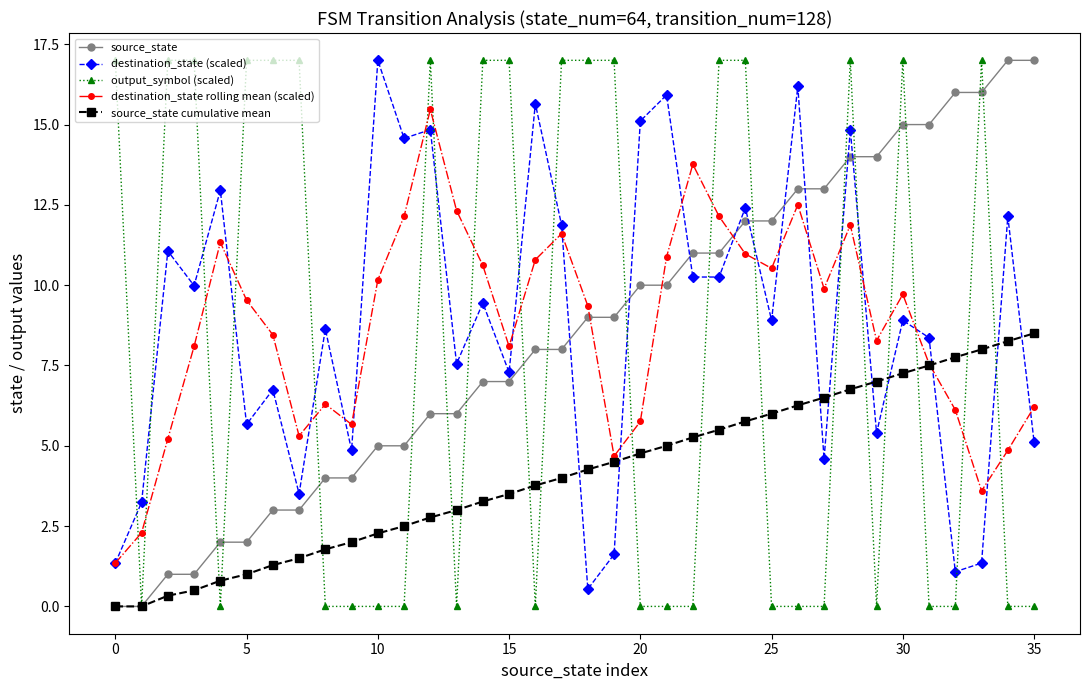

What are all the series names shown in the legend?

source_state, destination_state (scaled), output_symbol (scaled), destination_state rolling mean (scaled), source_state cumulative mean